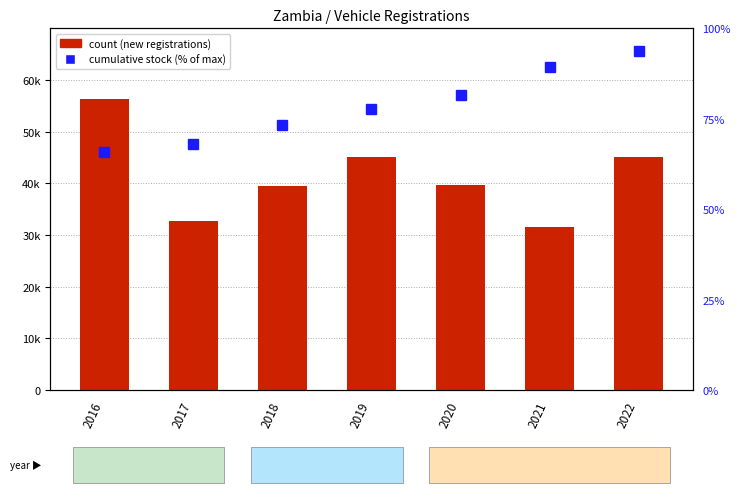

Which series has the largest total across all categories?

count (new registrations)